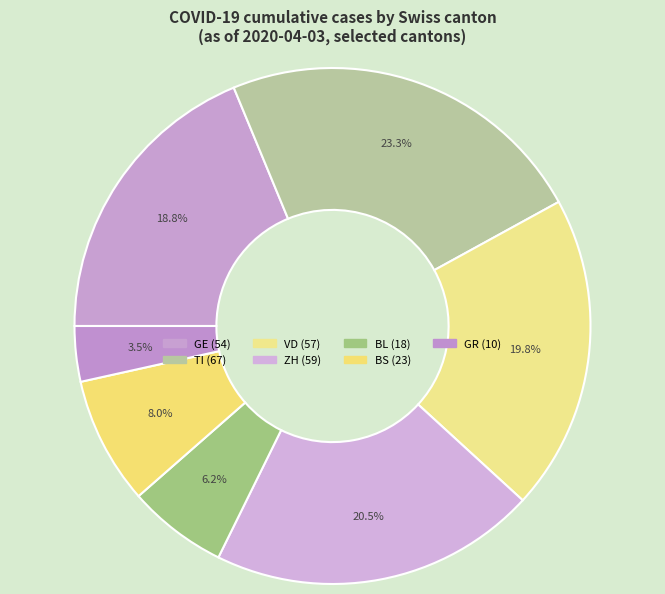

Count the number of slices in the pie.

7